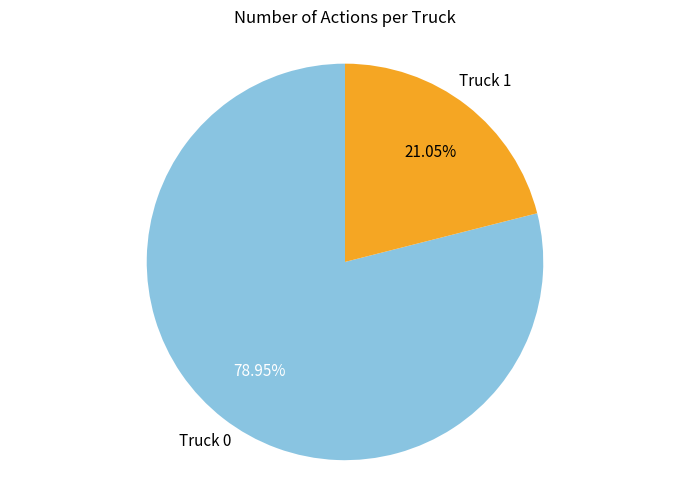

The Truck 0 slice represents 79% of the pie. True or false?

True